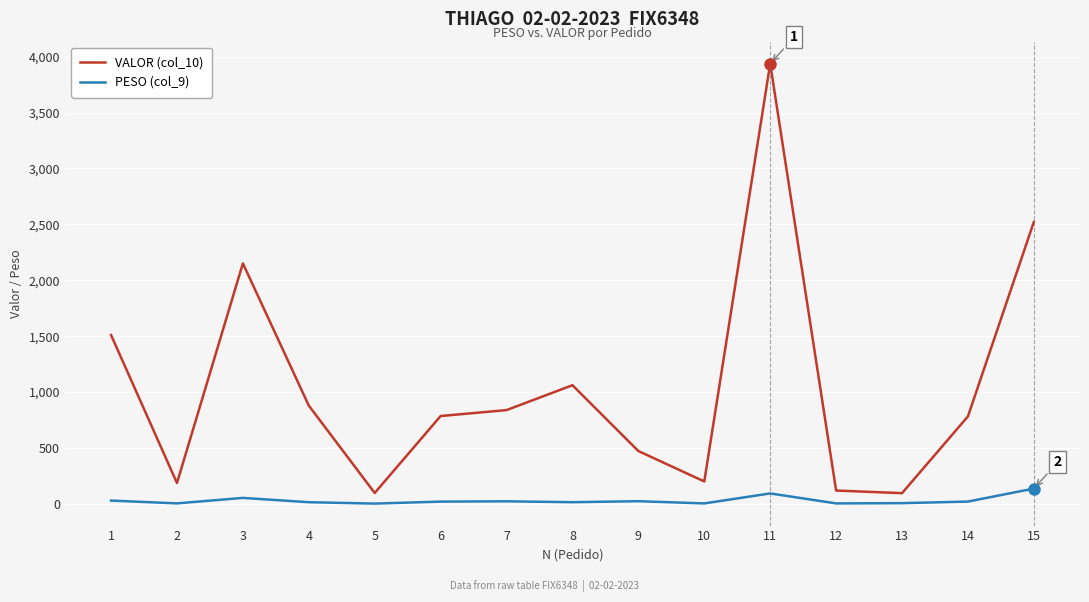

Where does the VALOR (col_10) series first go above 785?

1